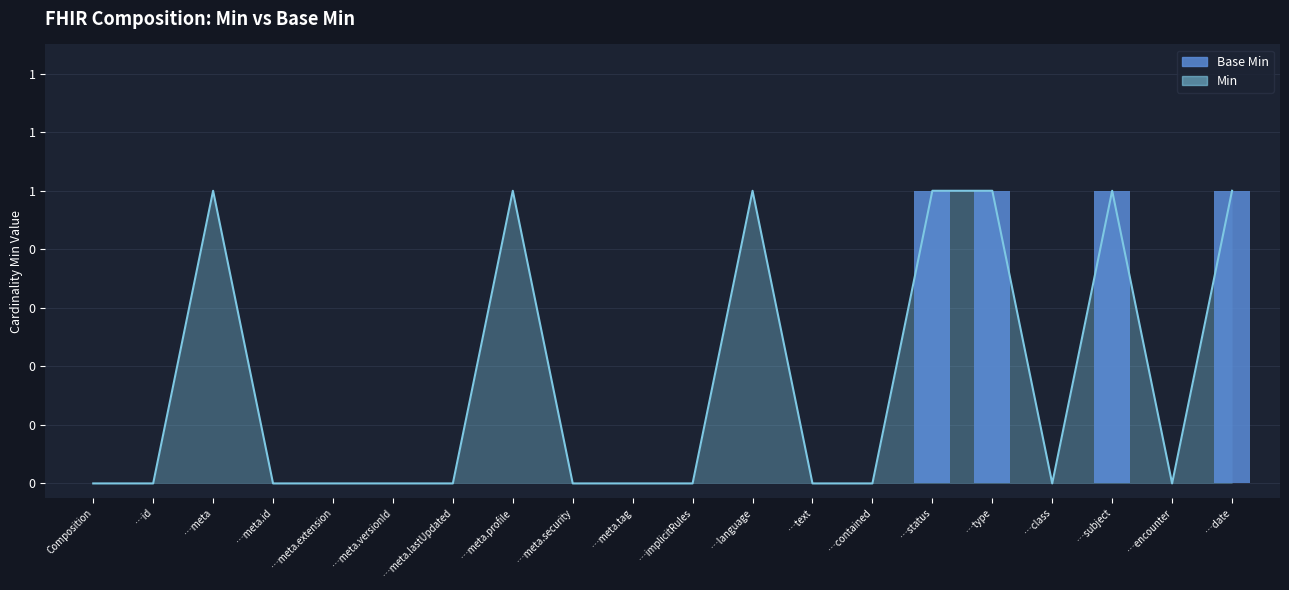

The value at …contained is 0. True or false?

False